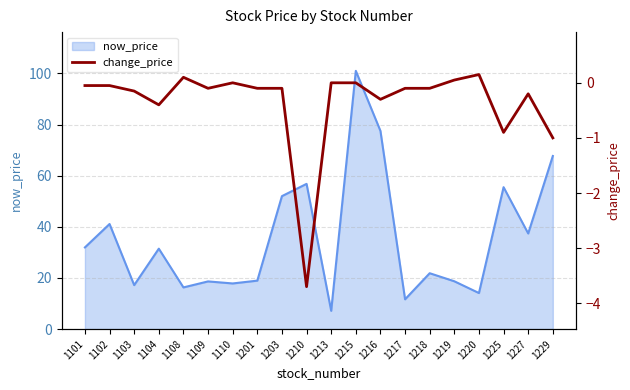

The now_price series shows 17.9 at 1110. True or false?

True